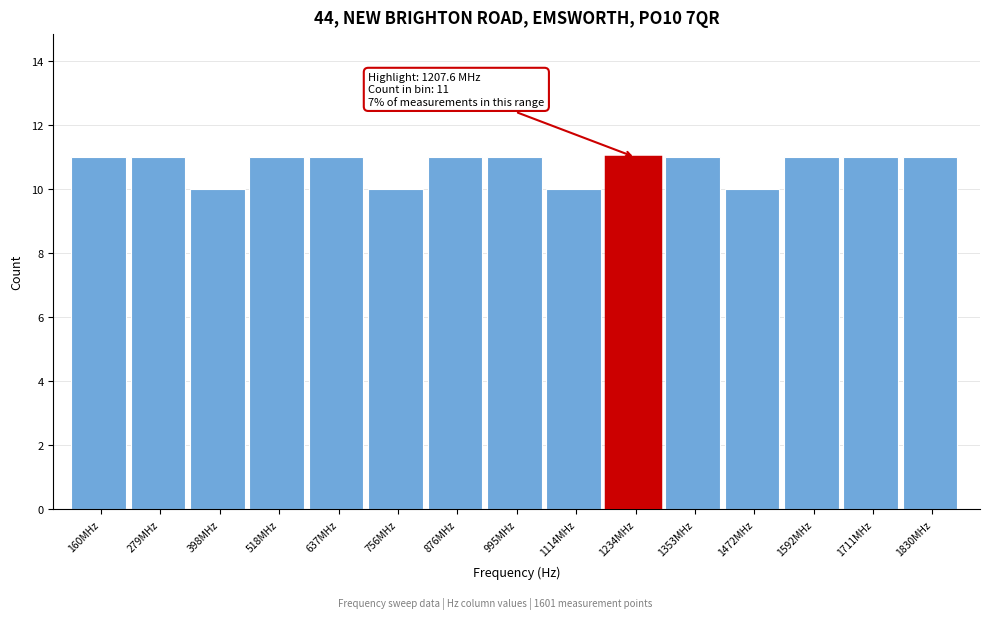

Reading left to right, extract all data points from this chart.

11	11	10	11	11	10	11	11	10	11	11	10	11	11	11